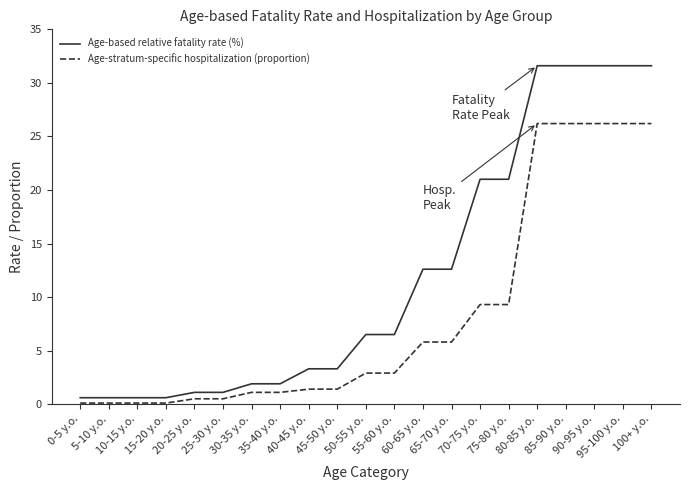

What value does the Age-stratum-specific hospitalization (proportion) series have at 45-50 y.o.?

1.4